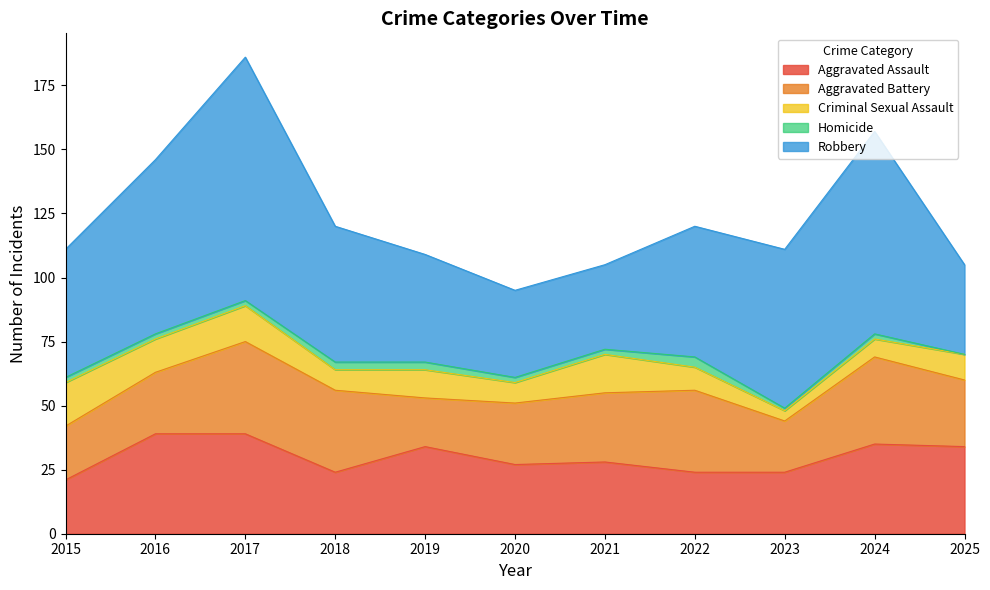

At which category does Robbery reach its first local valley?

2021